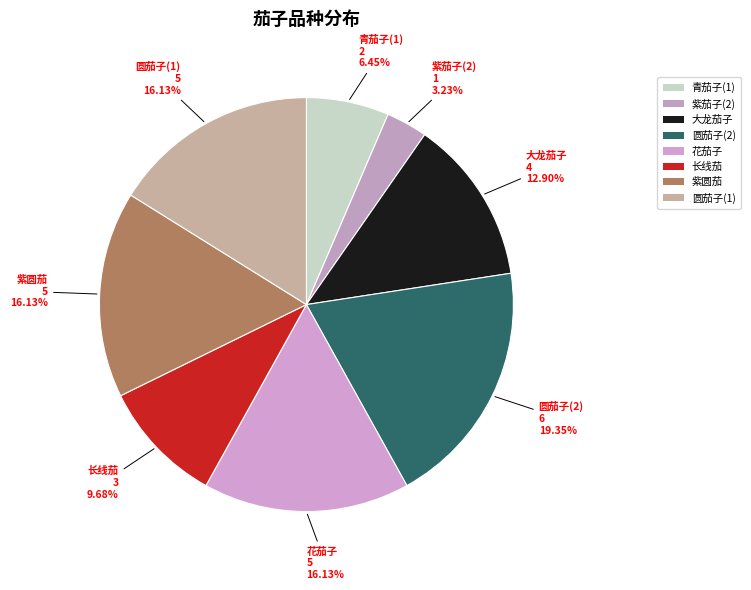

Count the number of slices in the pie.

8